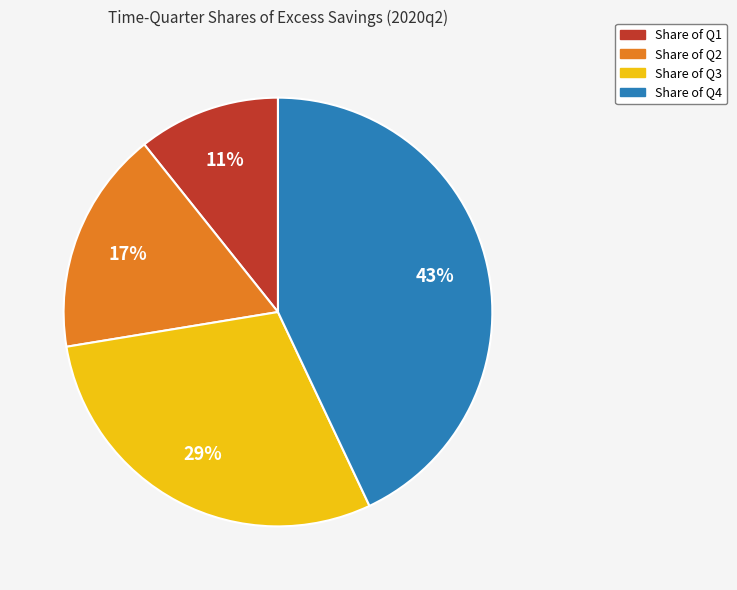

Is there any slice that represents more than half of the pie?

No